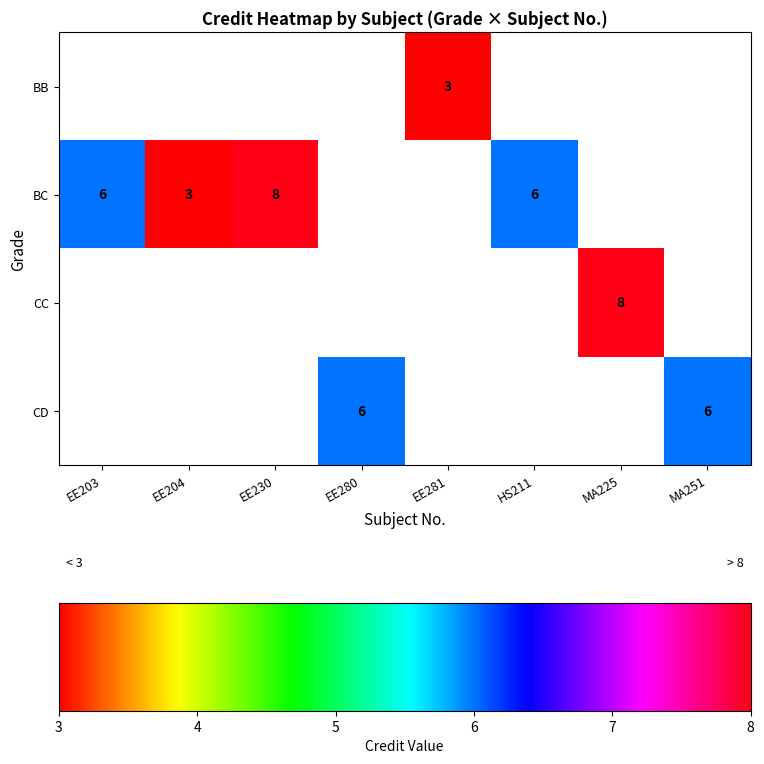

The value of BC at EE203 is 3. True or false?

False